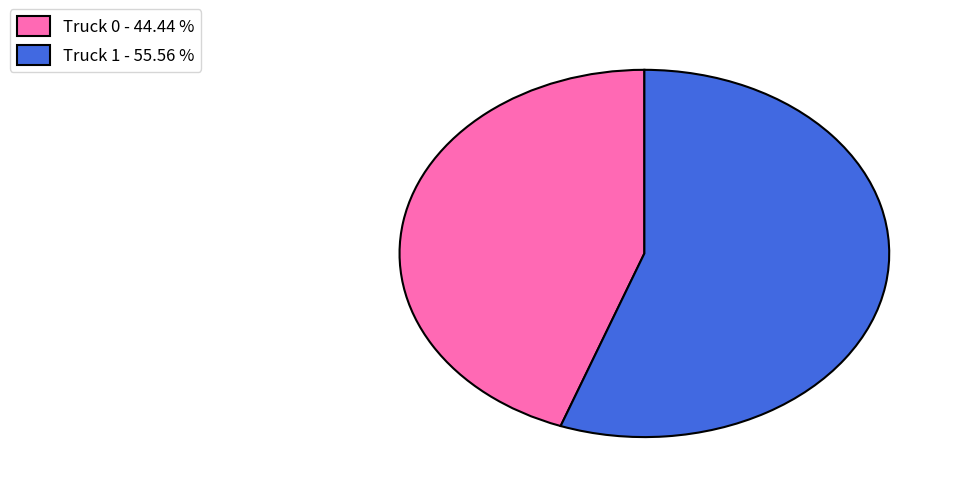

The Truck 1 slice represents 56% of the pie. True or false?

True